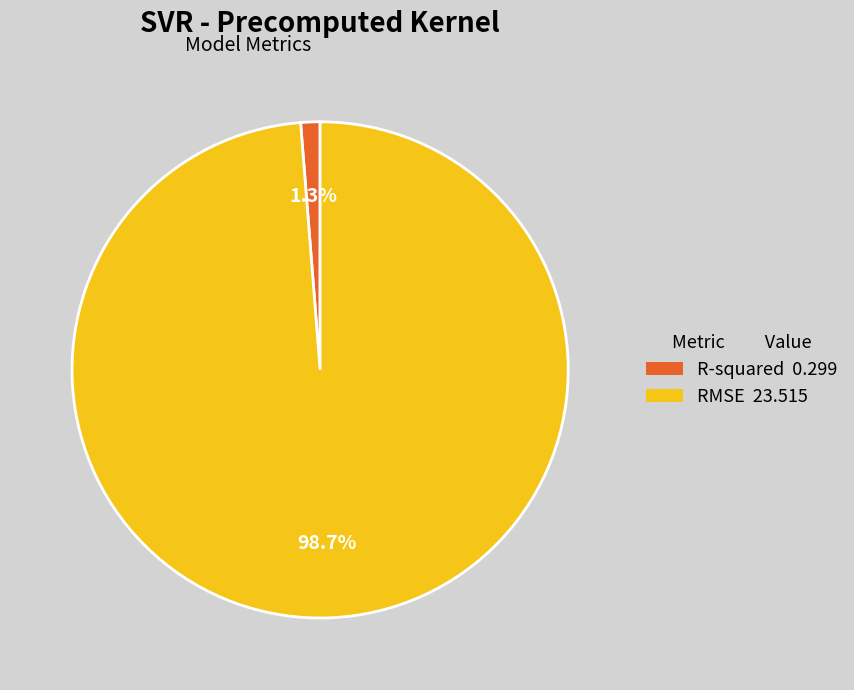

Is it true that RMSE is 99% of the pie?

True